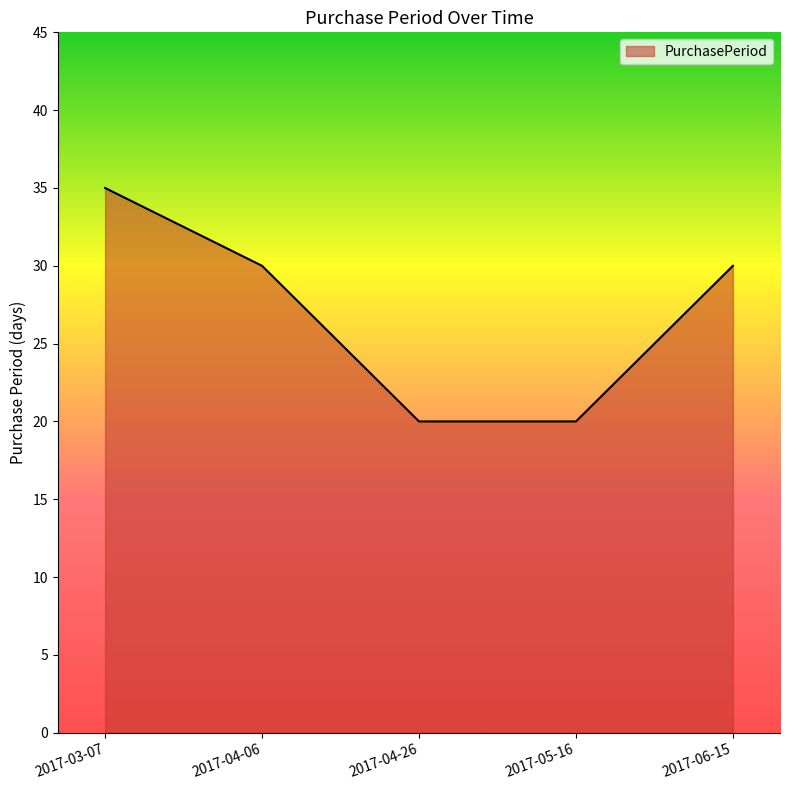

What position from the left is 2017-04-26?

3